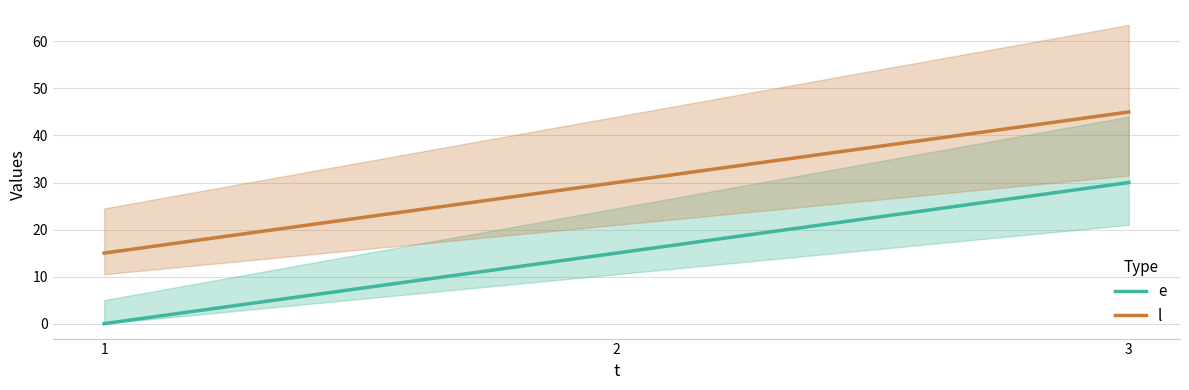

What is the difference between the e values at 3 and 2?

15